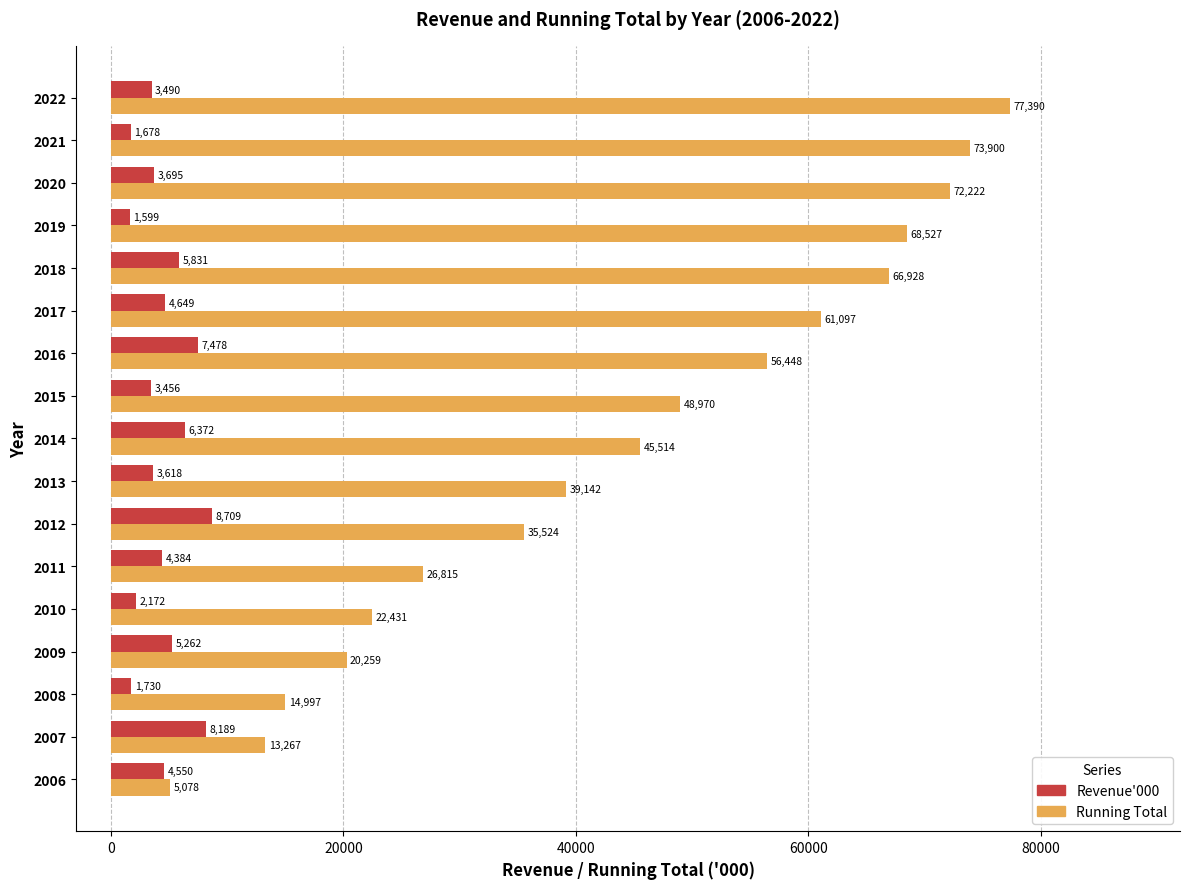

The value of Revenue'000 at 2009 is 5262. True or false?

True